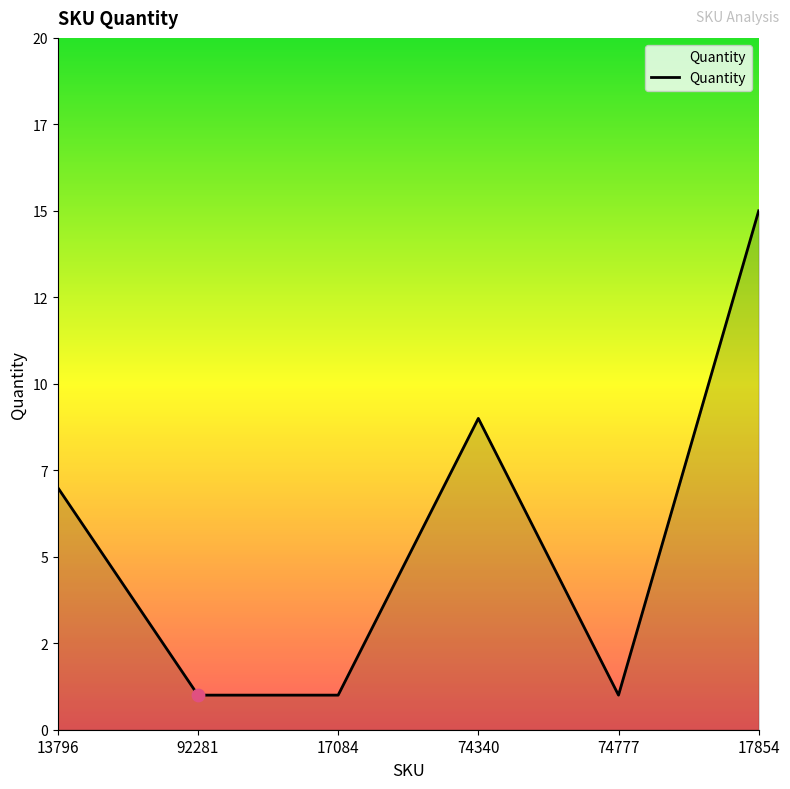

Which has a higher value, 17854 or 92281?

17854